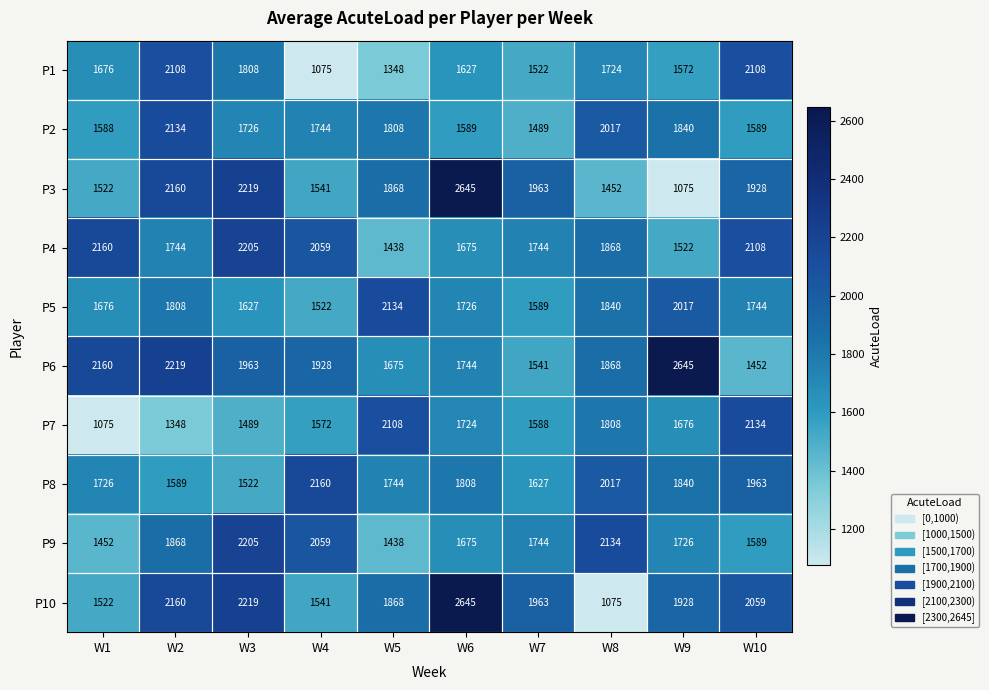

Which series has the largest total across all categories?

P6